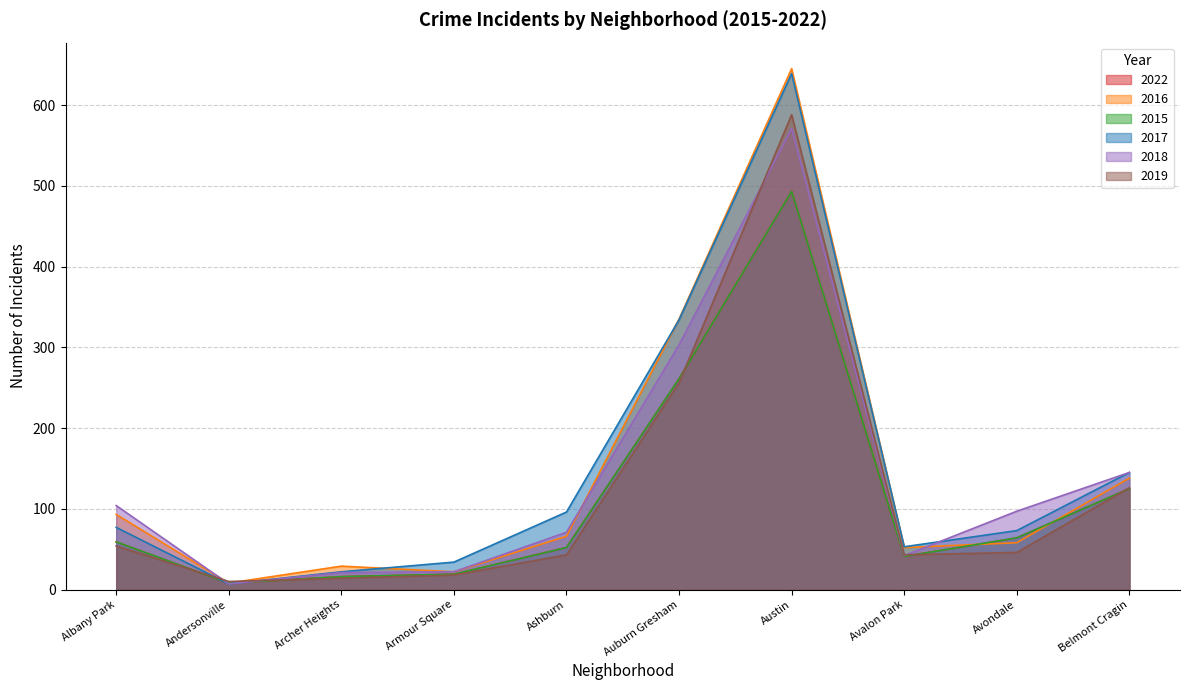

List the series in order of their peak value, highest first.

2016, 2017, 2019, 2018, 2022, 2015